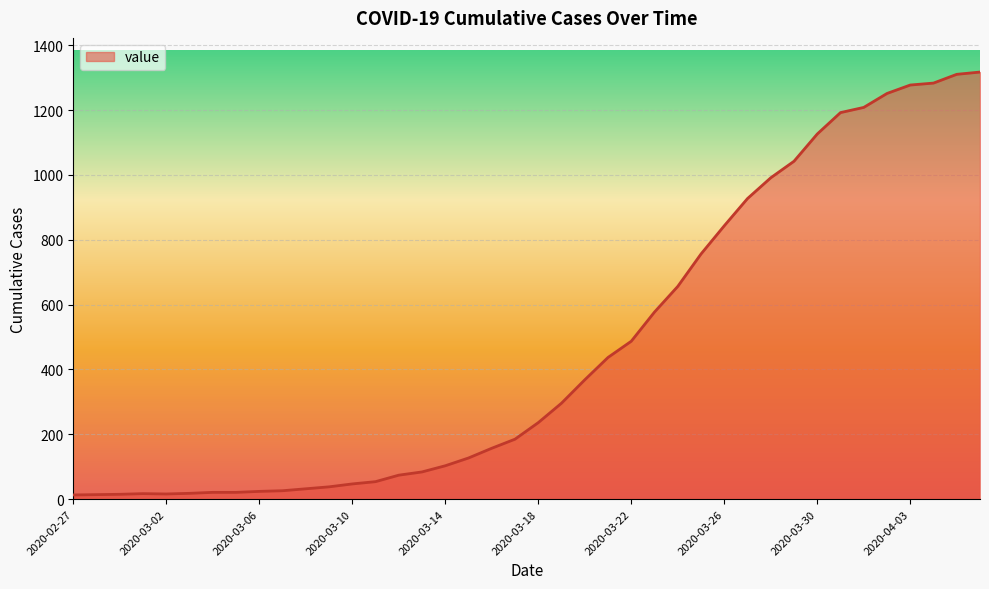

What is the maximum value shown in the chart?

1317